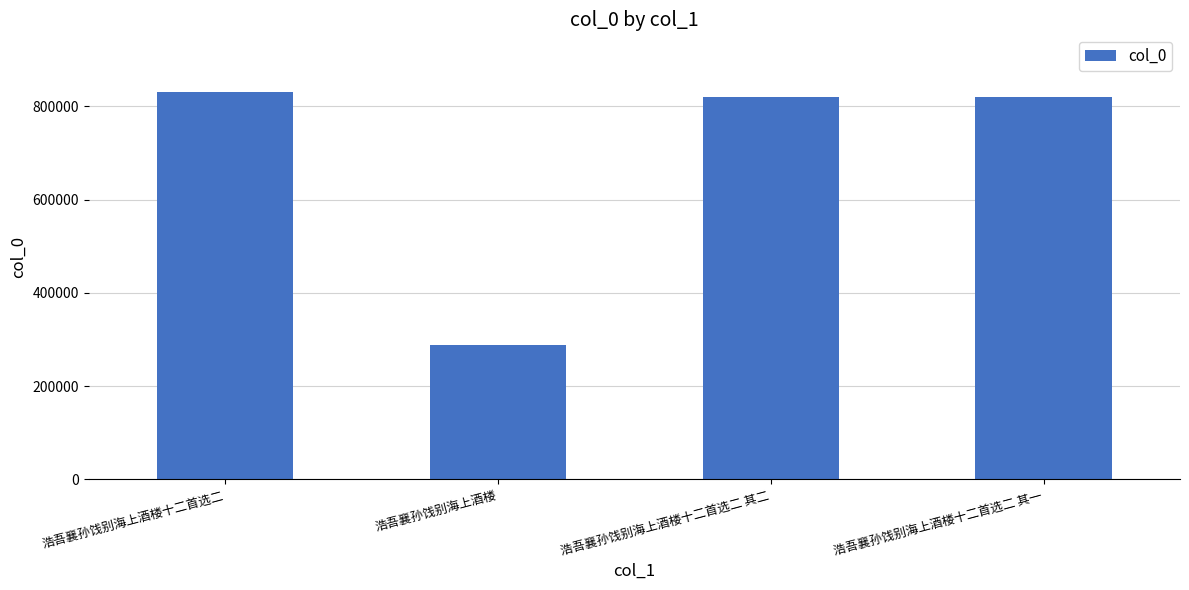

Which label corresponds to the smallest value in the chart?

浩吾襄孙饯别海上酒楼